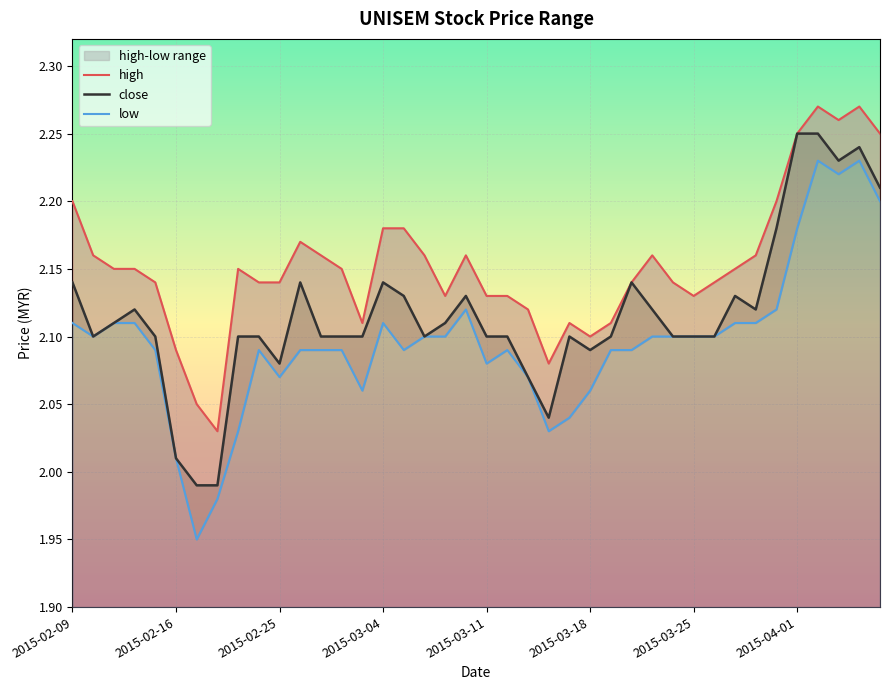

Which series has the largest range (max minus min)?

low